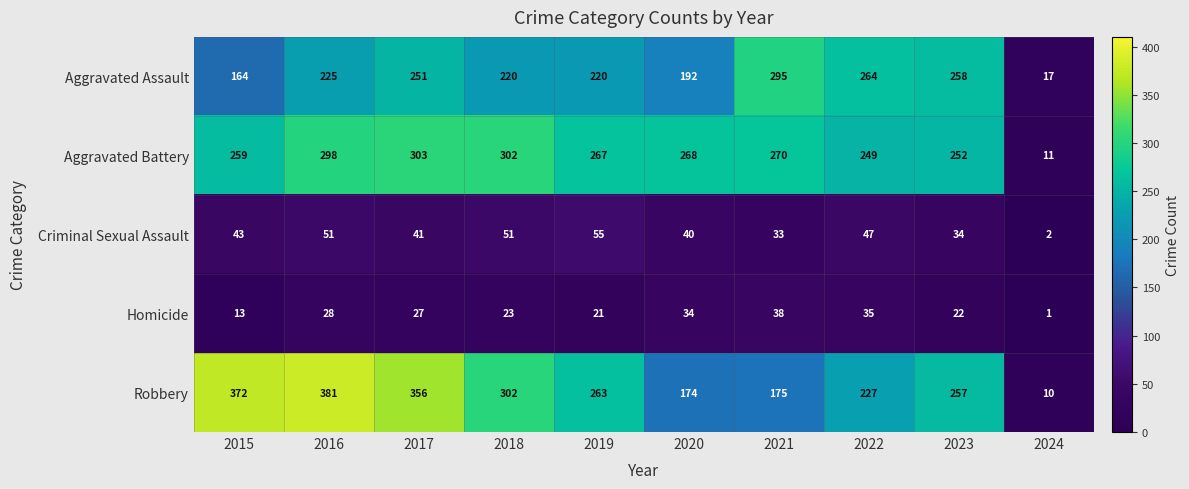

At which category is the sum across all series the highest?

2016